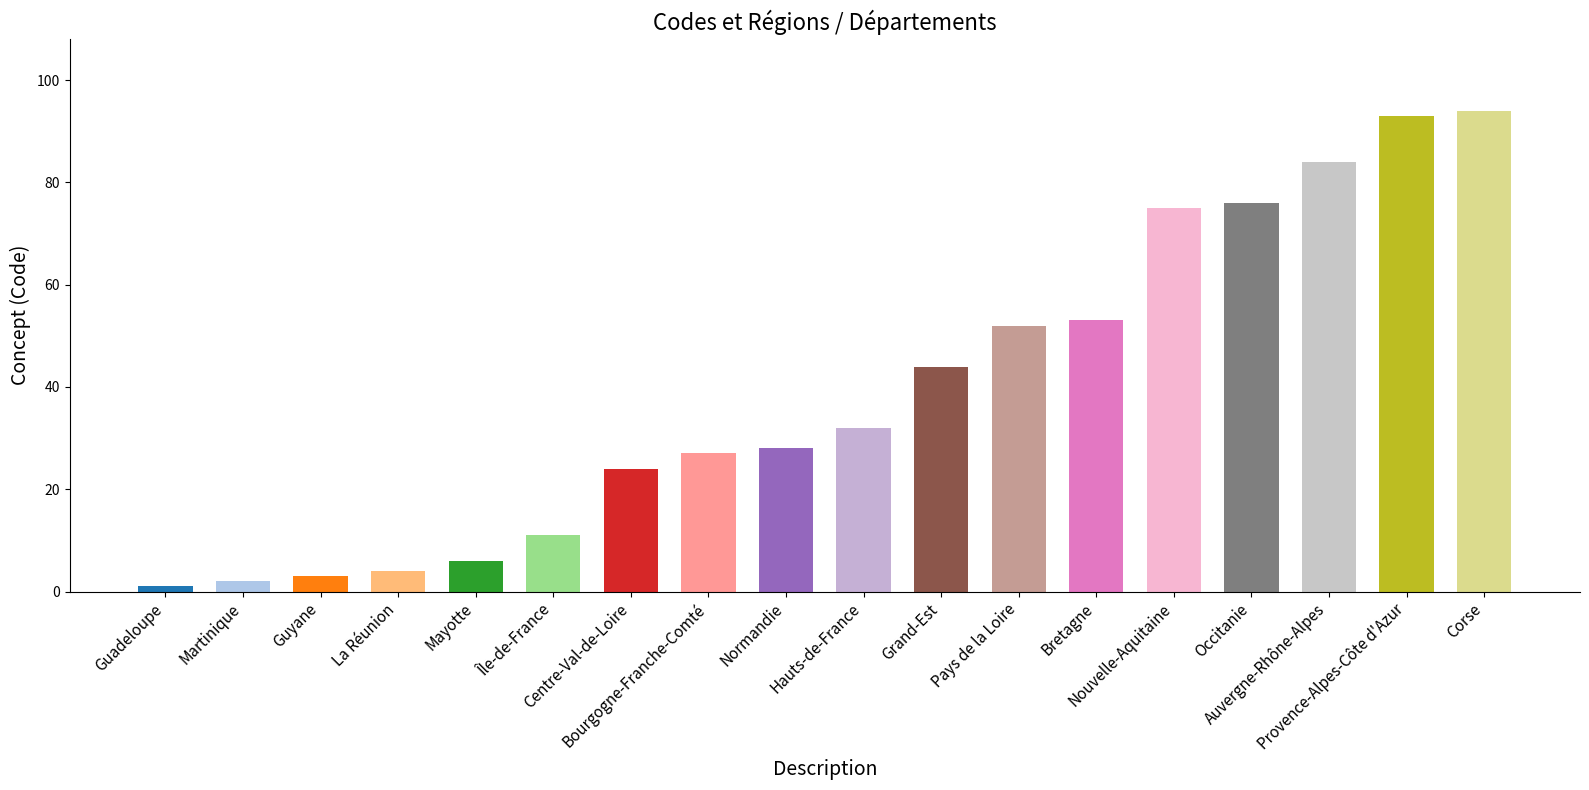

What is the label of the 8th bar from the right?

Grand-Est